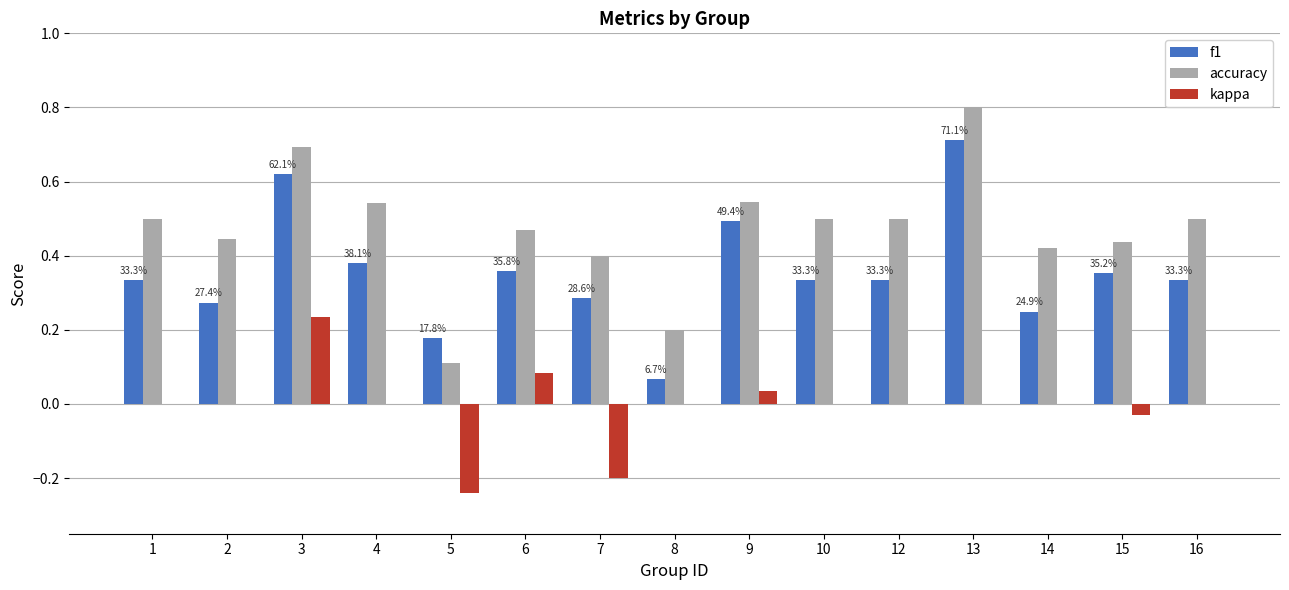

Which category has the highest value in the f1 series?

13